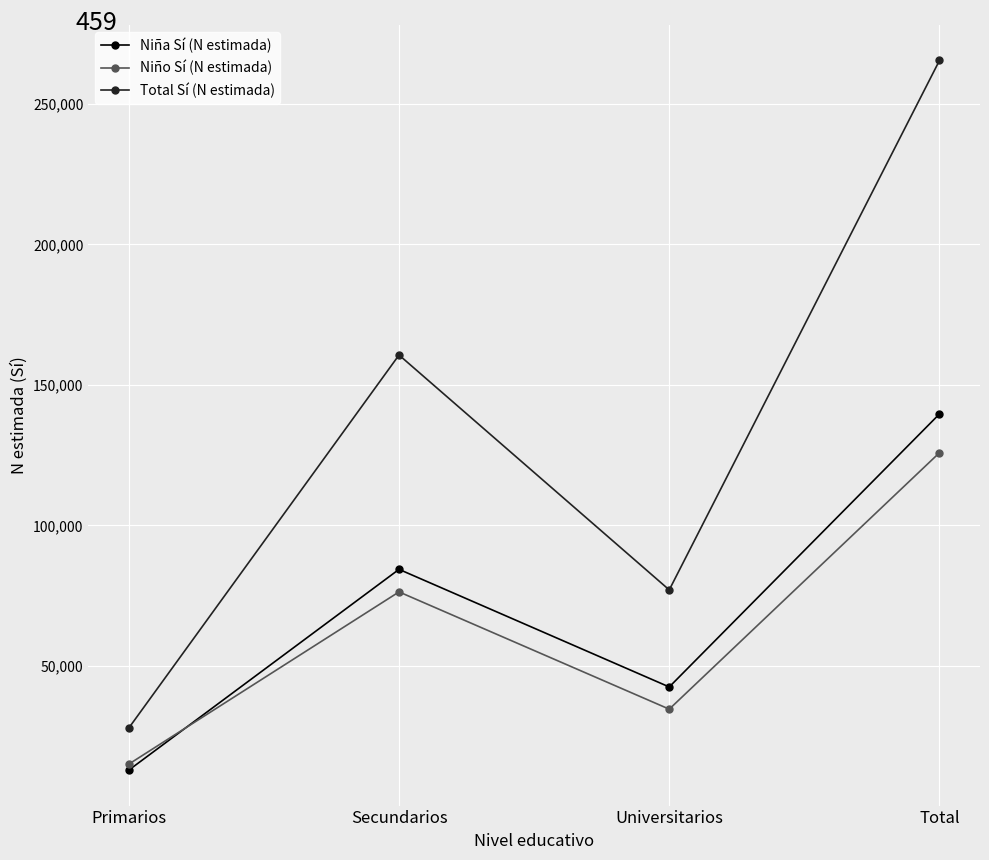

Rank the categories by Niña Sí (N estimada) value from lowest to highest.

Primarios, Universitarios, Secundarios, Total